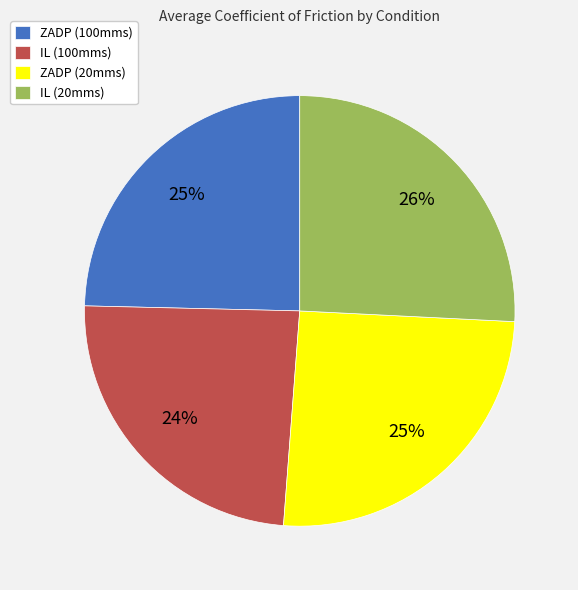

To the nearest percent, what percentage of the pie is ZADP (20mms)?

25%